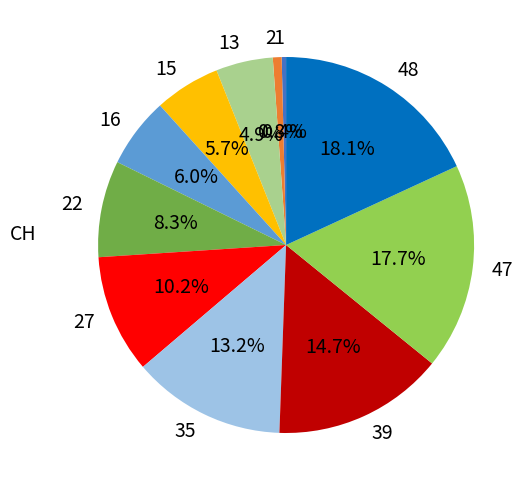

Is there a majority slice in this chart?

No